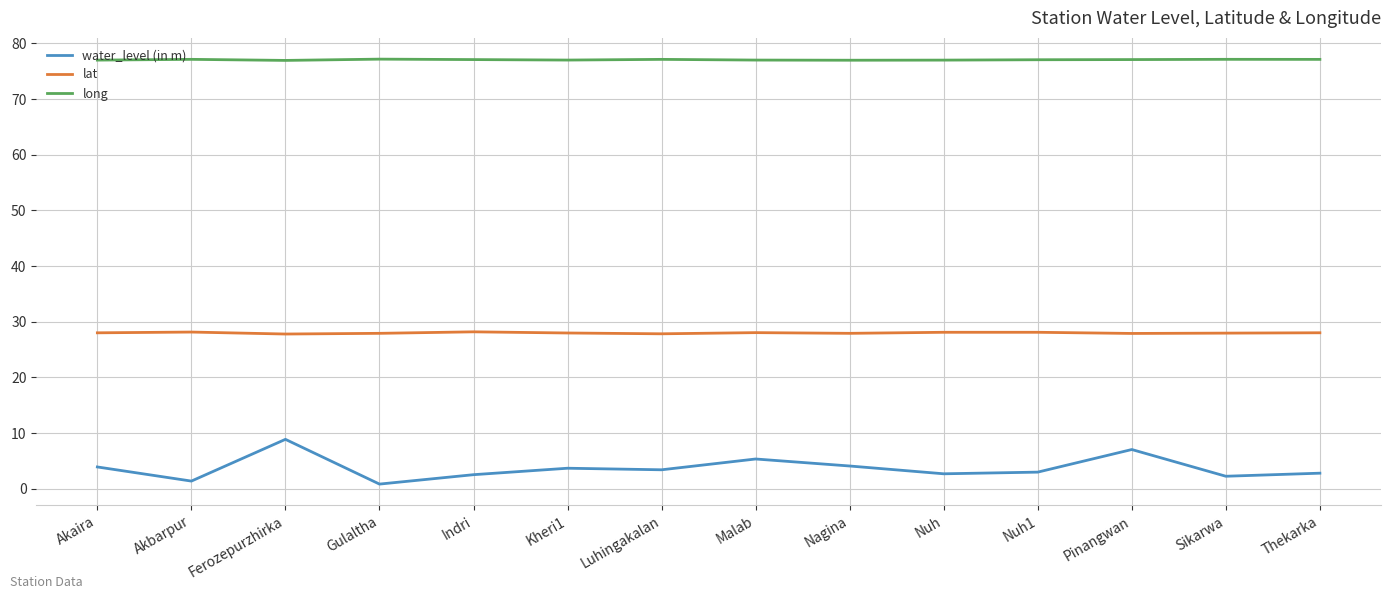

True or false: lat and water_level (in m) intersect in this chart.

False